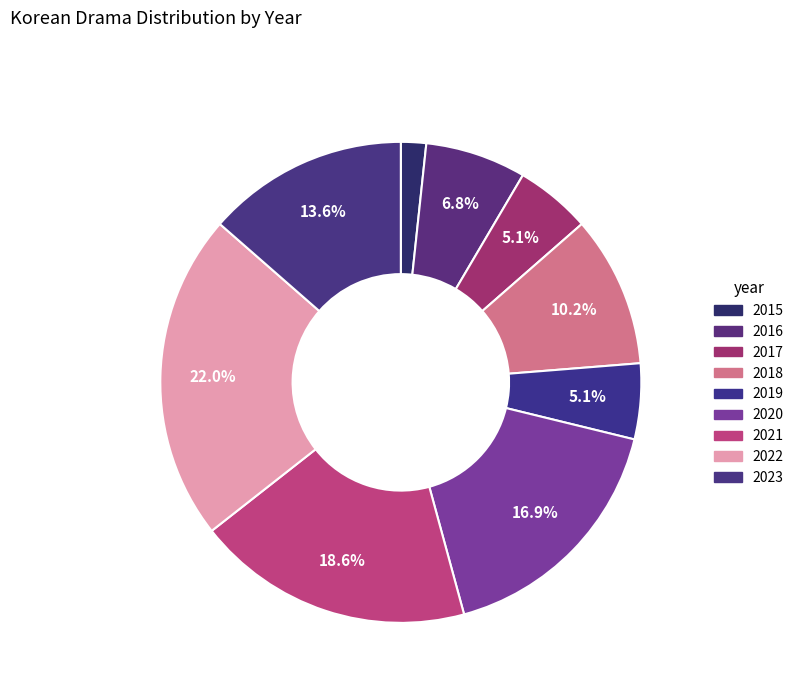

What is the ratio of the value at 2022 to the value at 2015?

13.0